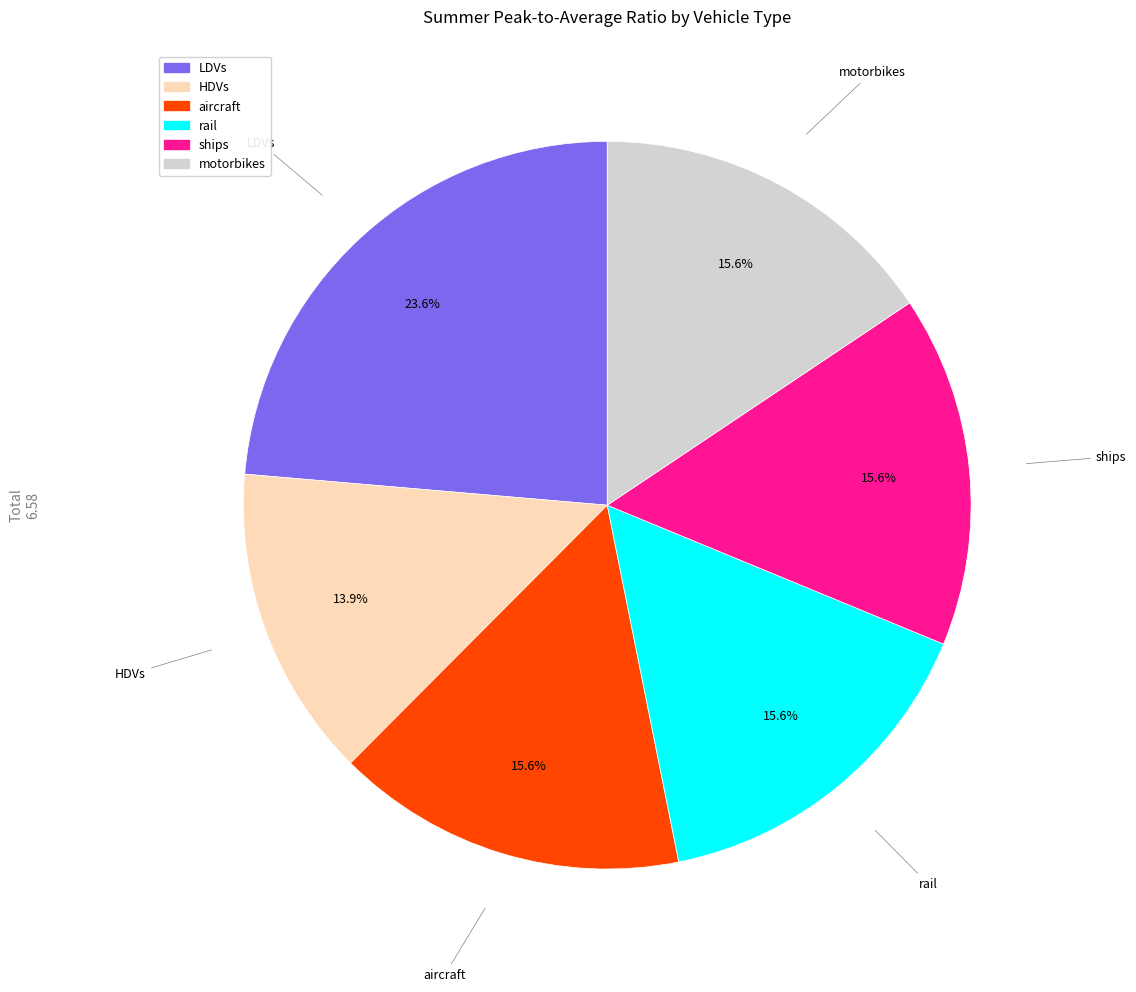

Which category has the smallest portion of the pie?

HDVs